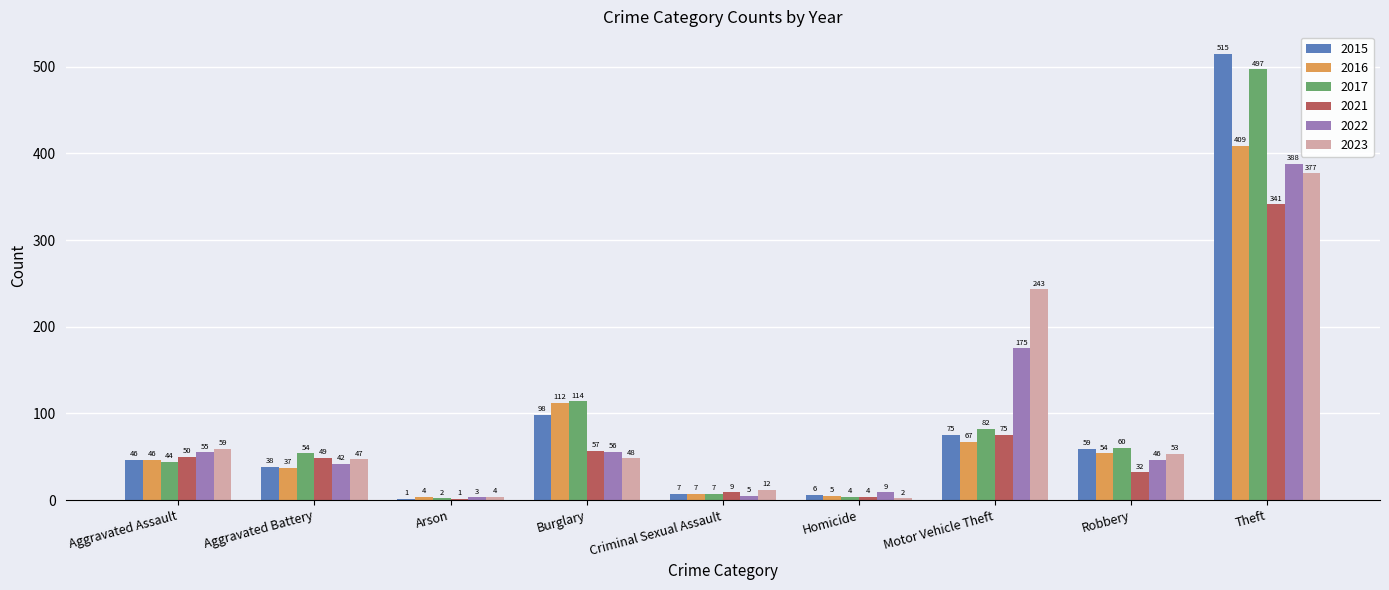

What is the average value of the 2022 series?

87